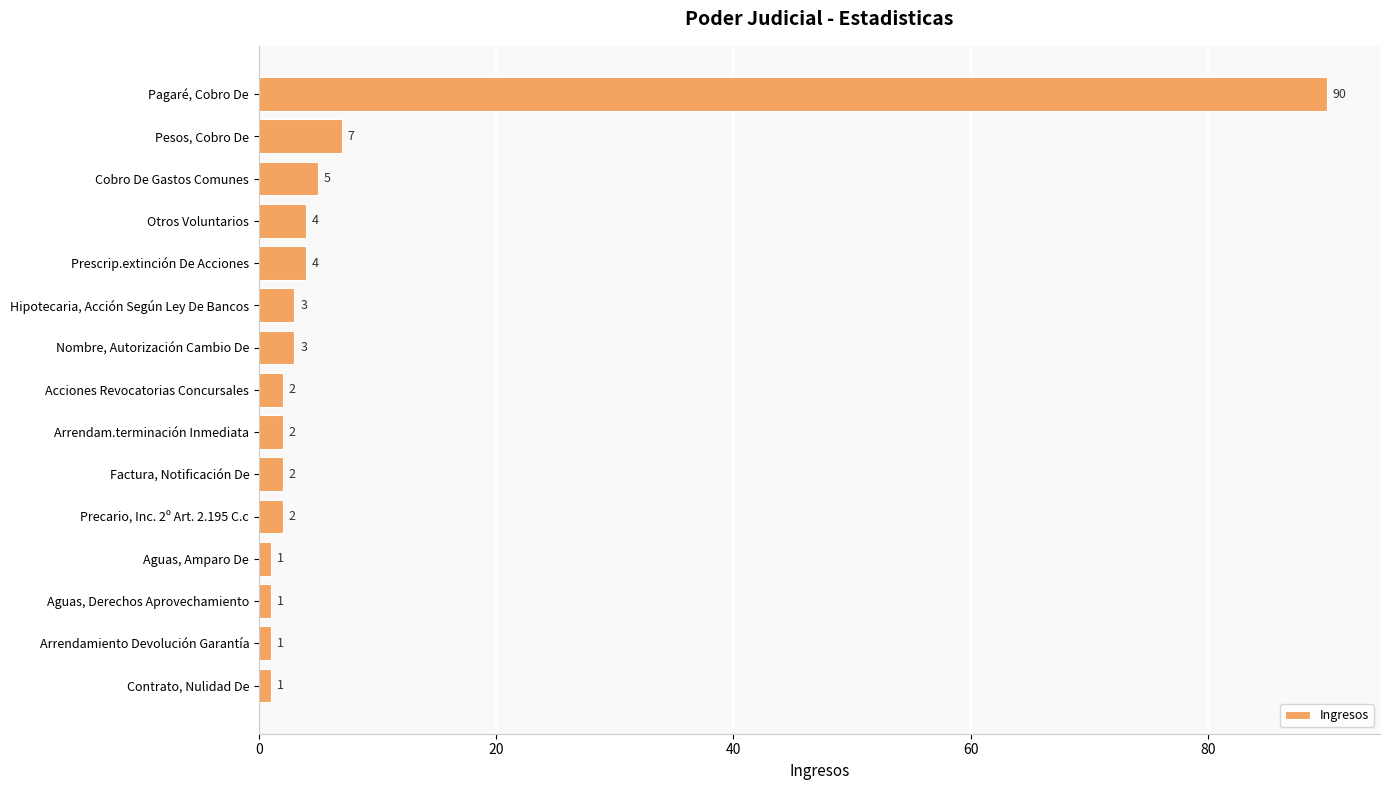

Reading bottom to top, list all the values displayed in this chart.

Contrato, Nulidad De=1	Arrendamiento Devolución Garantía=1	Aguas, Derechos Aprovechamiento=1	Aguas, Amparo De=1	Precario, Inc. 2º Art. 2.195 C.c=2	Factura, Notificación De=2	Arrendam.terminación Inmediata=2	Acciones Revocatorias Concursales=2	Nombre, Autorización Cambio De=3	Hipotecaria, Acción Según Ley De Bancos=3	Prescrip.extinción De Acciones=4	Otros Voluntarios=4	Cobro De Gastos Comunes=5	Pesos, Cobro De=7	Pagaré, Cobro De=90